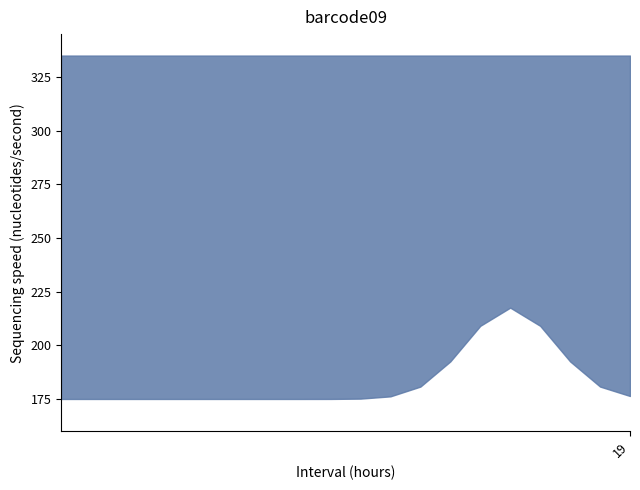

True or false: Max cardinality has more than 1 interior local peaks.

False